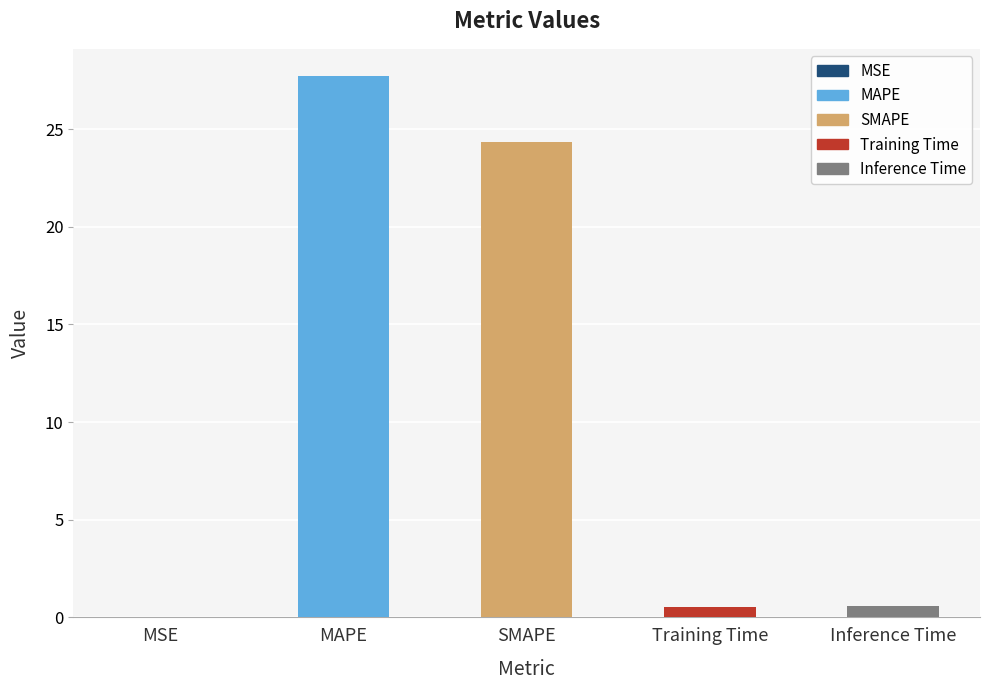

What is the sum of the values at MSE and MAPE?

27.7